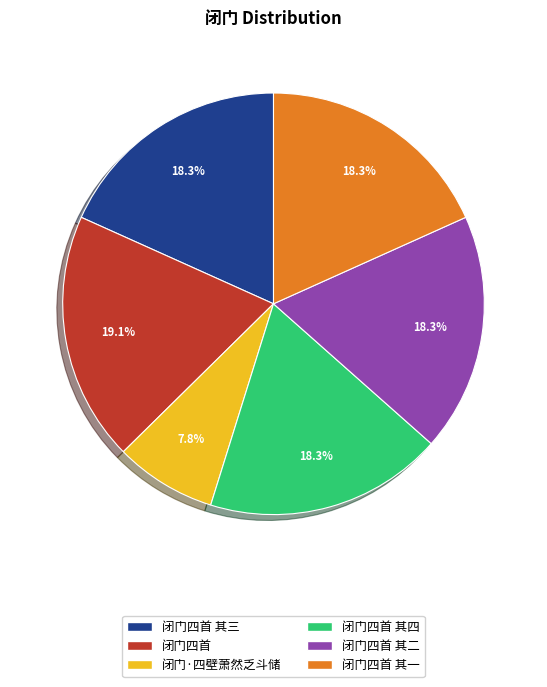

Do 闭门四首 其四 and 闭门四首 together represent more than half of the pie?

No